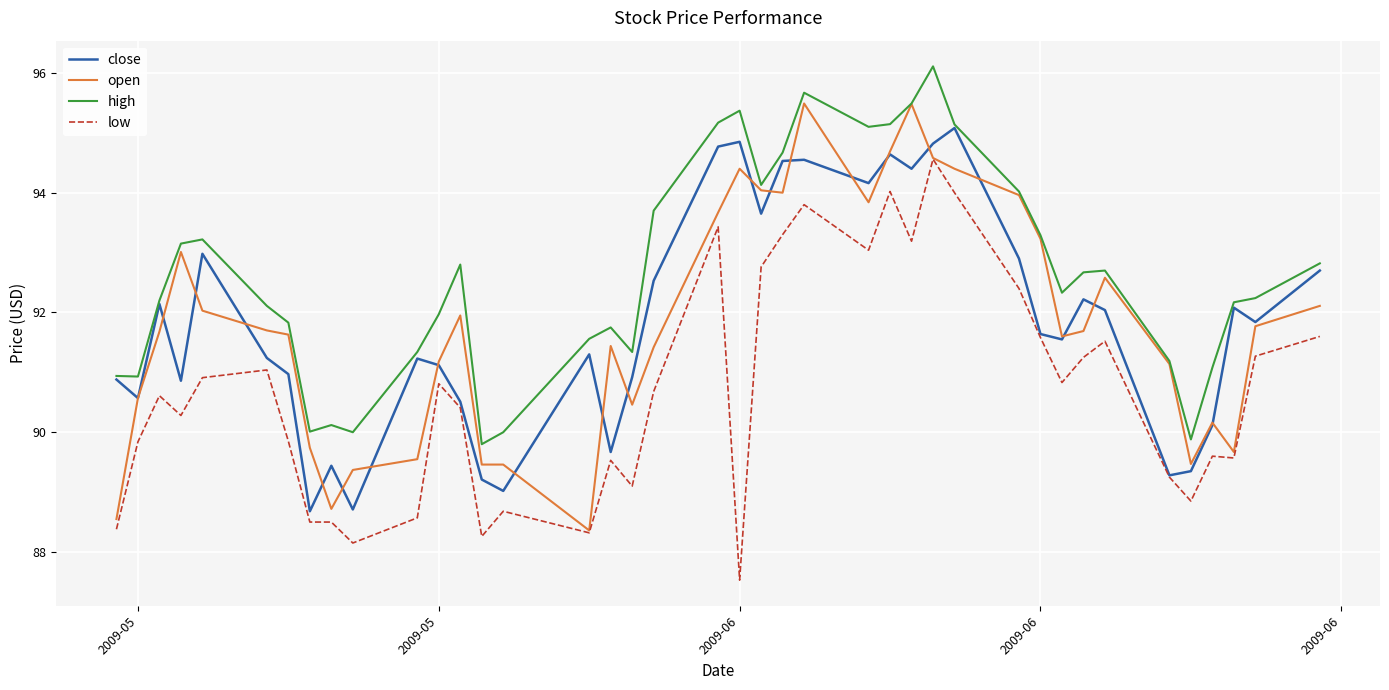

Which series has the largest total across all categories?

high